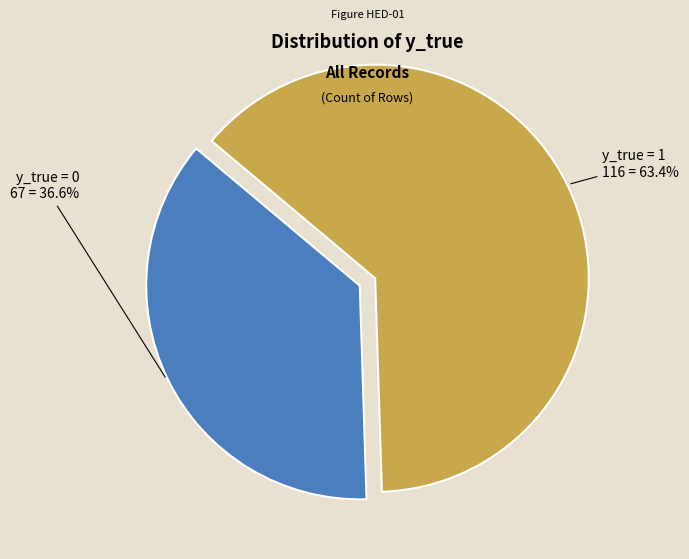

To the nearest percent, what is the average slice percentage?

50%